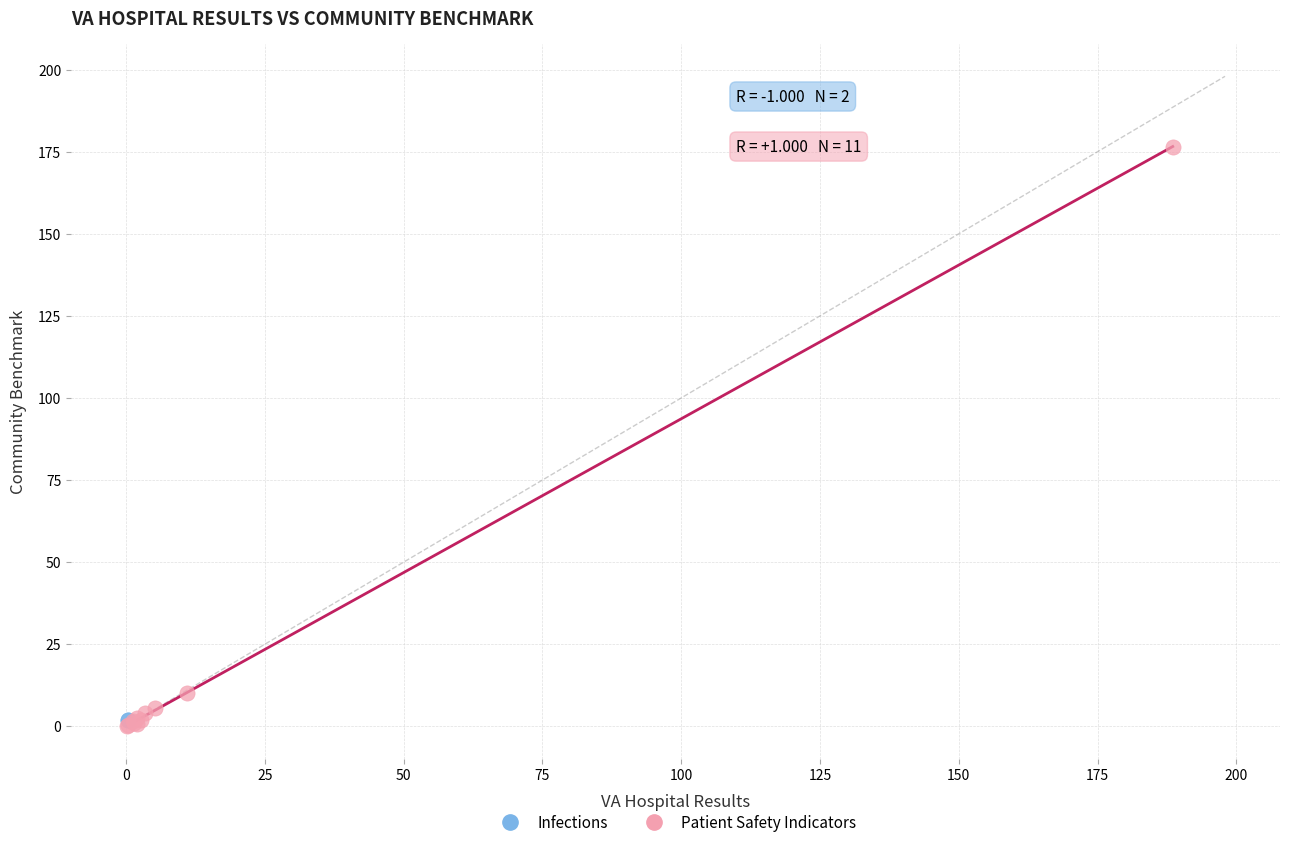

What are all the series names shown in the legend?

Infections, Patient Safety Indicators